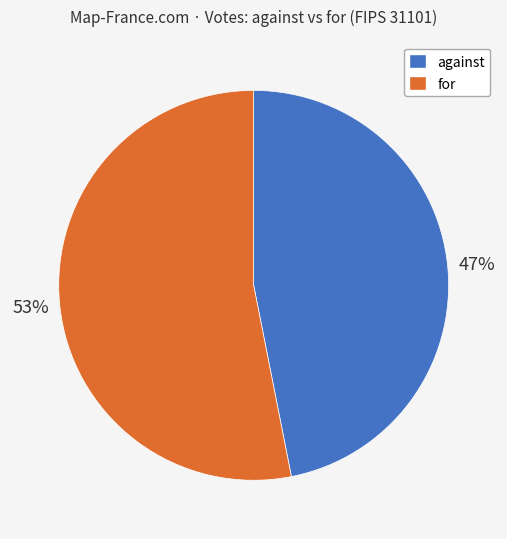

What percentage is the against slice, to the nearest percent?

47%